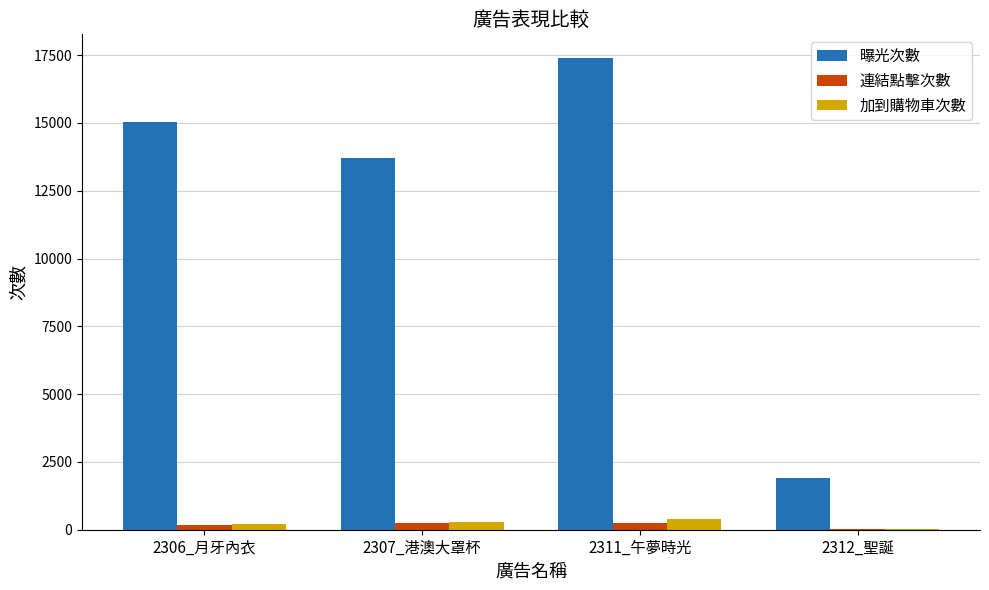

How many groups of bars are there?

4